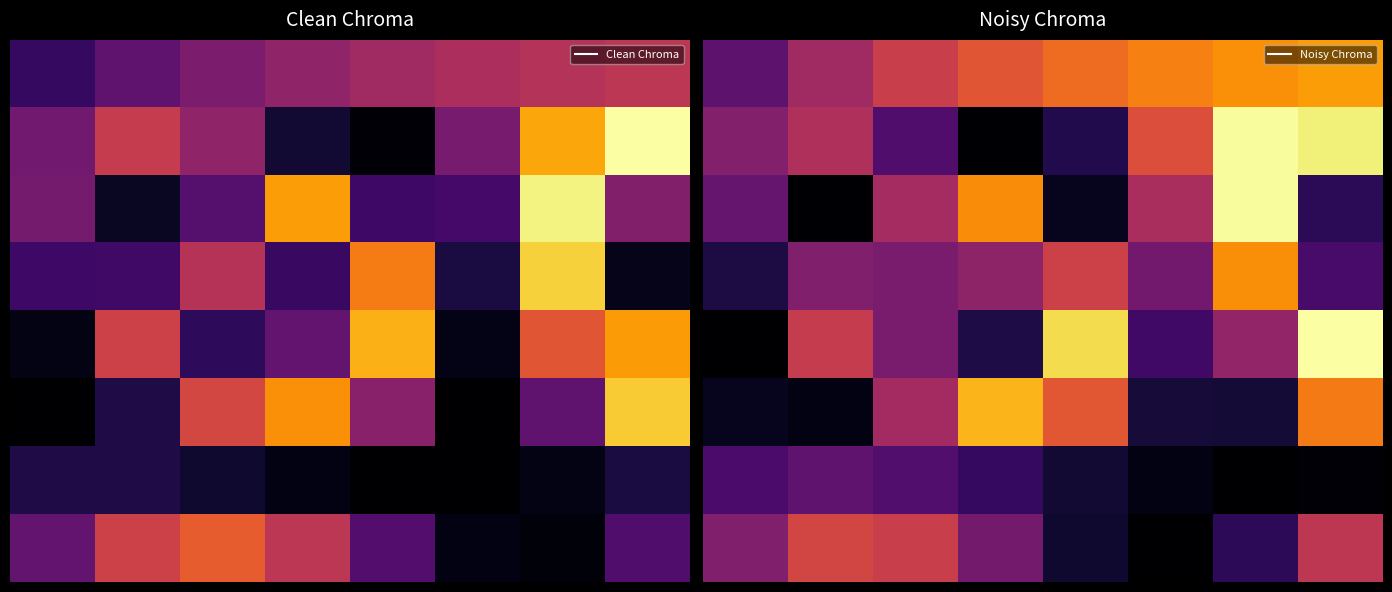

List the series in order of their peak value, highest first.

row_4, row_1, row_2, row_5, row_0, row_3, row_7, row_6